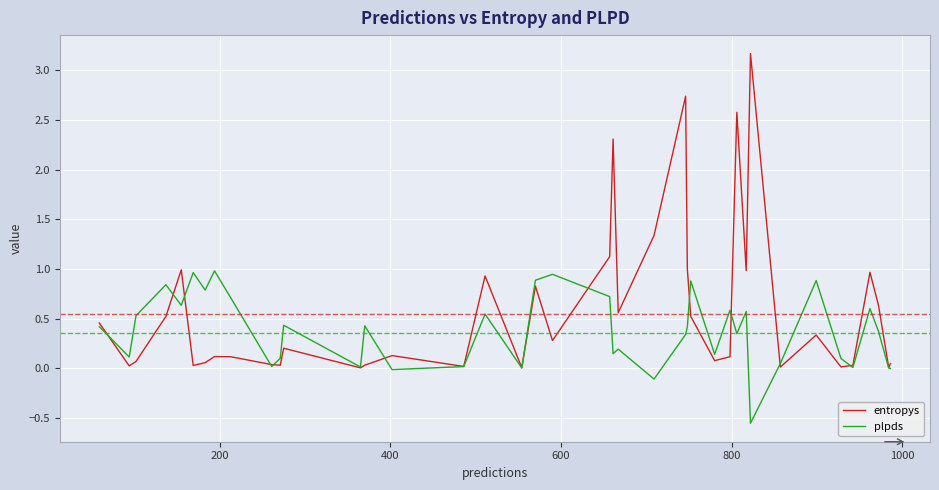

True or false: plpds and entropys cross at least once.

True